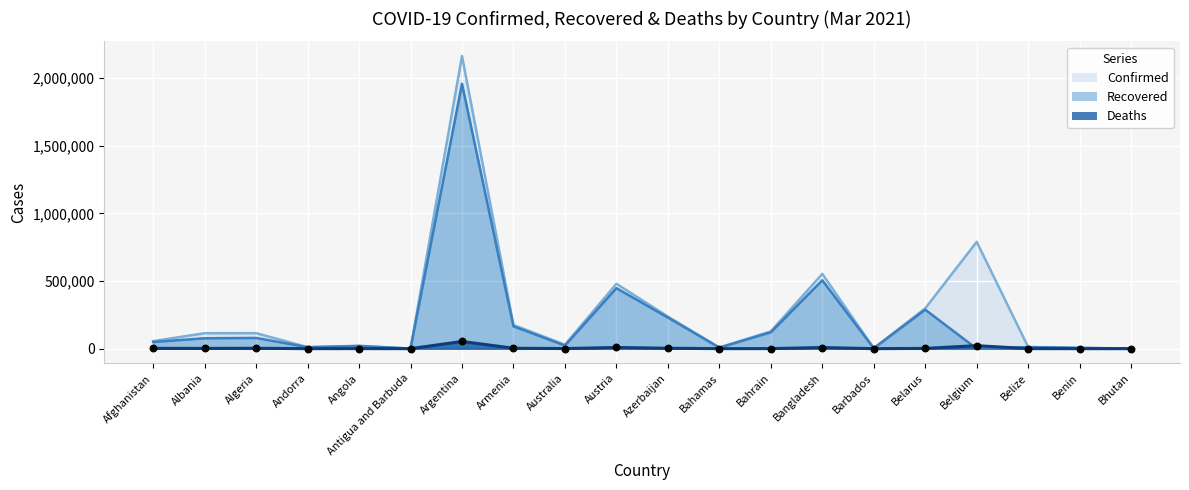

What are all the series names shown in the legend?

Confirmed, Recovered, Deaths